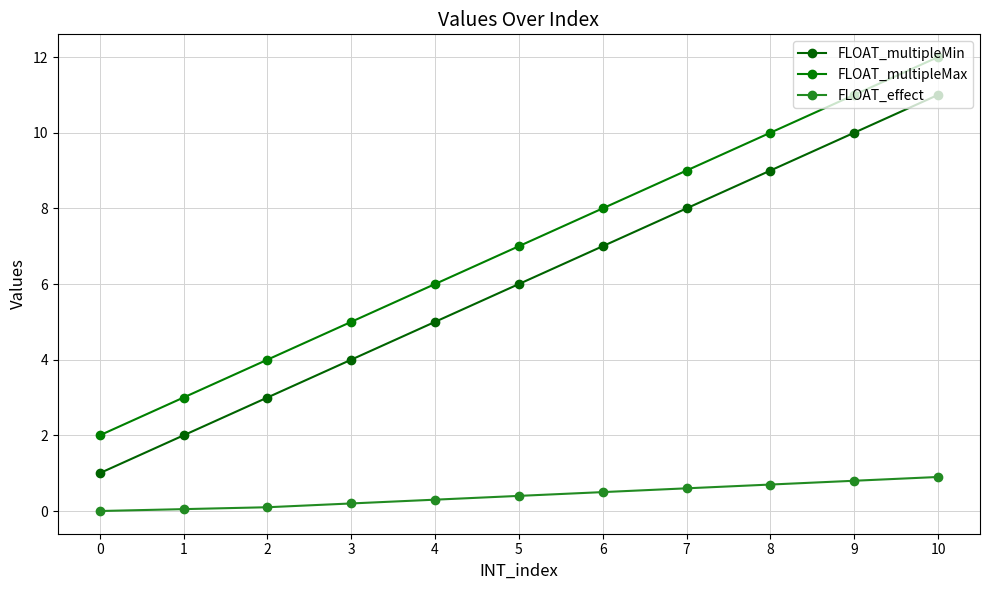

Does the chart have visible grid lines?

Yes